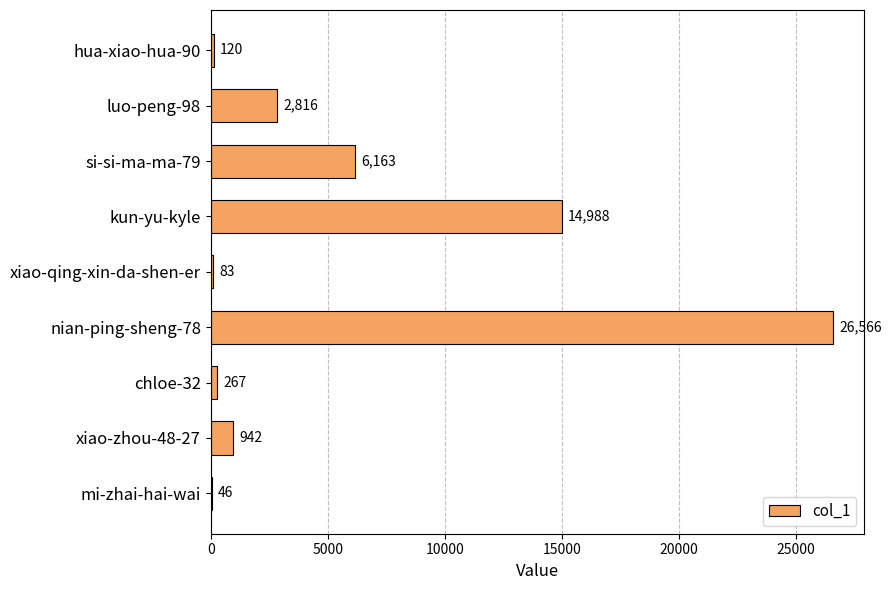

Which has a higher value, kun-yu-kyle or chloe-32?

kun-yu-kyle